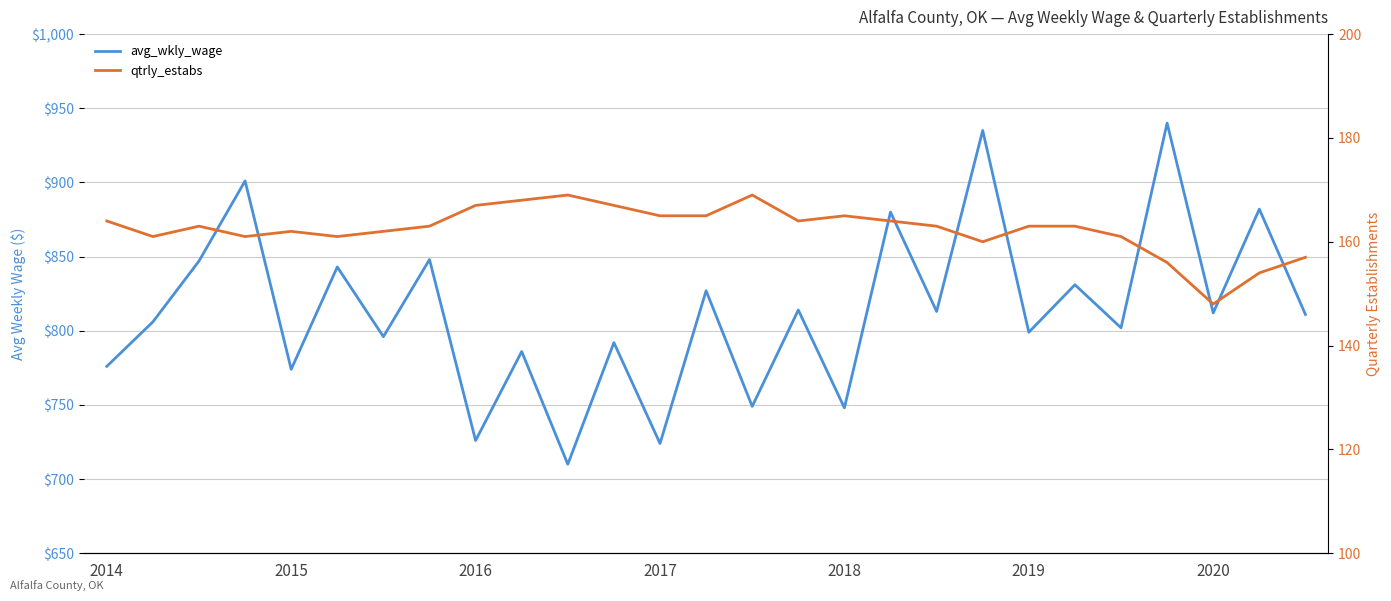

How many lines are shown in the chart?

2